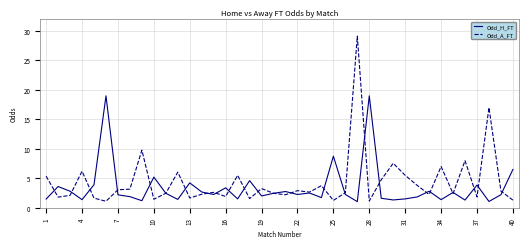

Which series has the widest spread of values?

Odd_A_FT